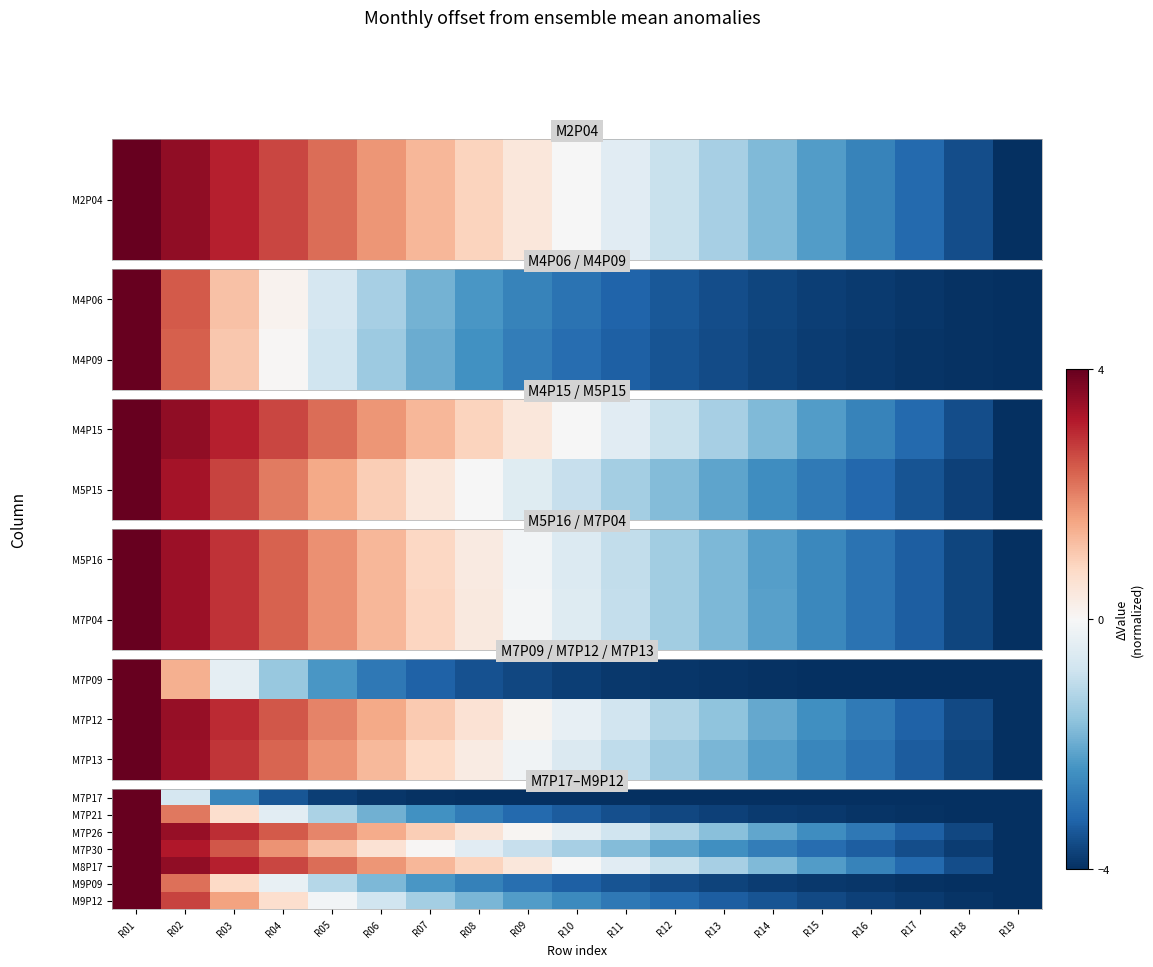

Between R06 and R15, which is larger?

R06